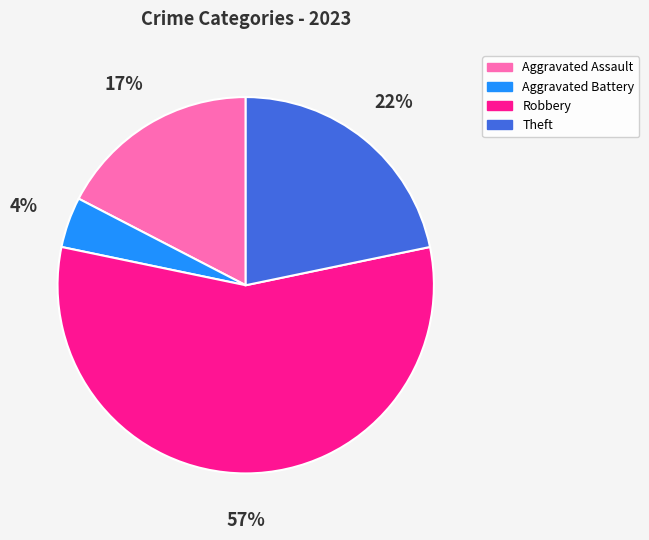

Rank the categories by value from lowest to highest.

Aggravated Battery, Aggravated Assault, Theft, Robbery